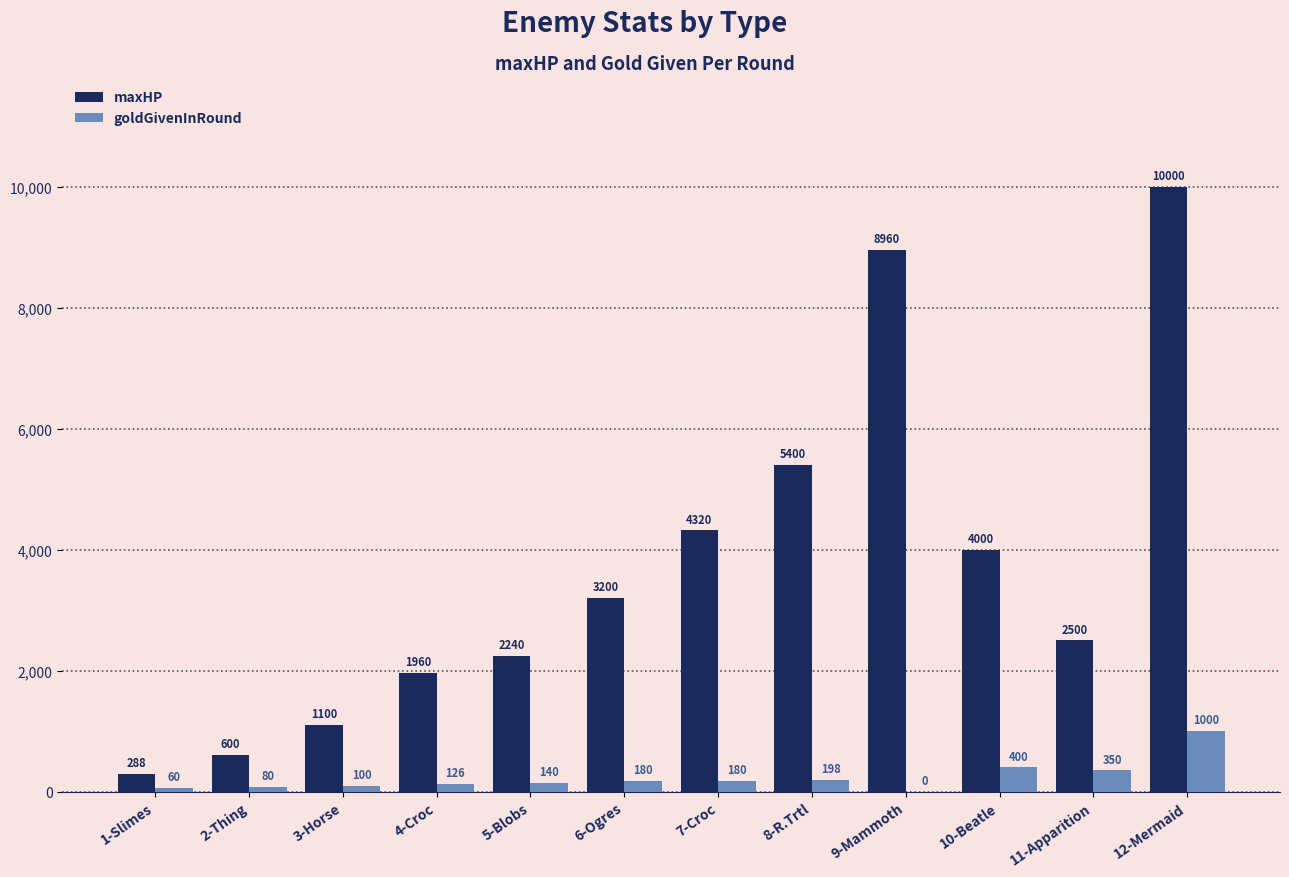

What is the sum of all goldGivenInRound values?

2814